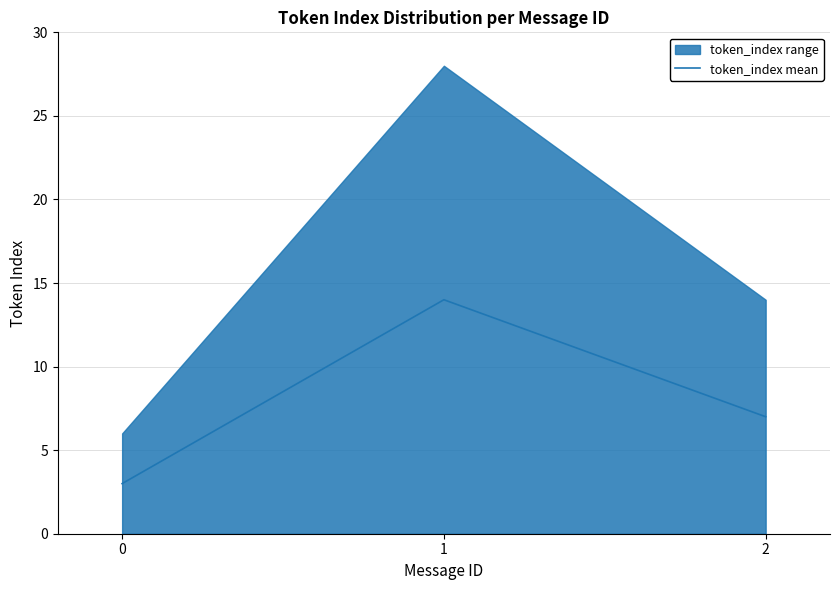

List the labels in order of value, largest first.

1, 2, 0